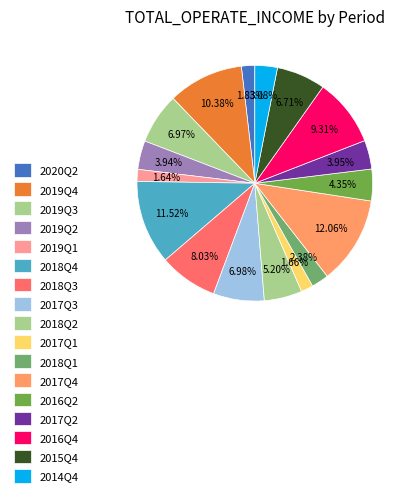

What is the change in value from 2020Q2 to 2019Q2?

+12502764.4